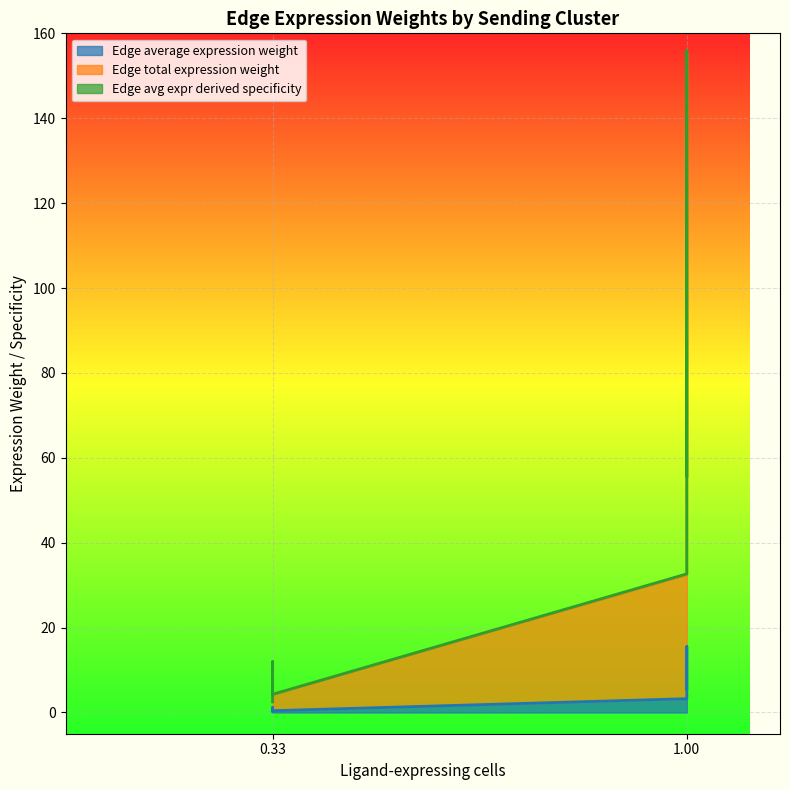

What is the average value of the Edge total expression weight series?

4.4